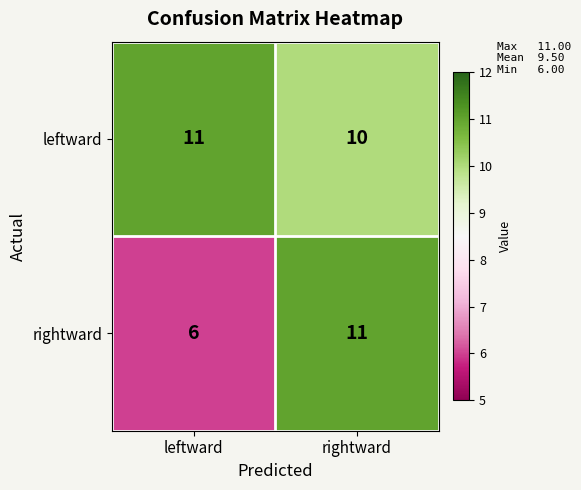

Rank the series by their average value, from highest to lowest.

leftward, rightward